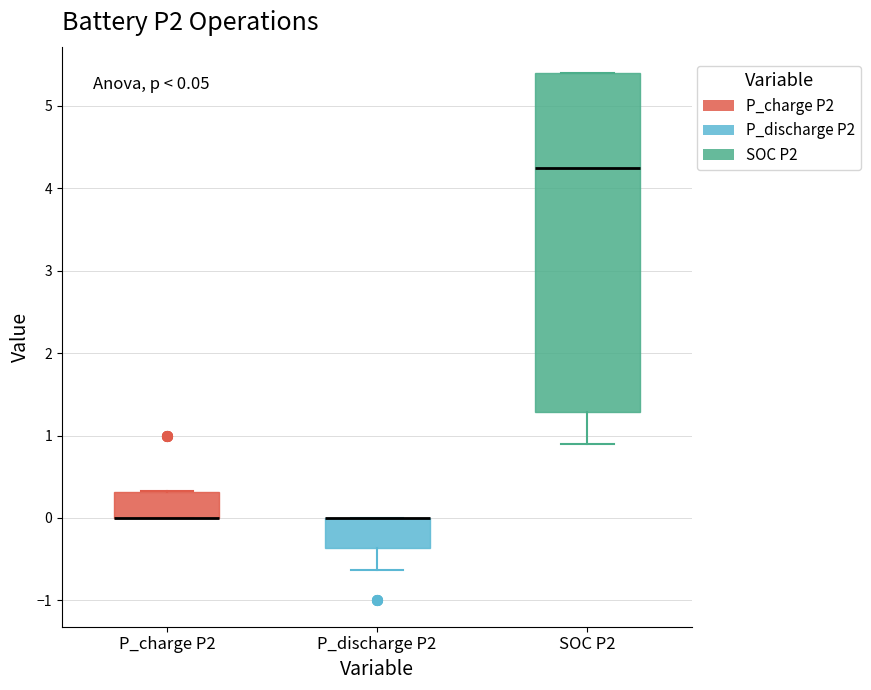

Comparing the boxes themselves (not the whiskers), which one is the tallest?

SOC P2